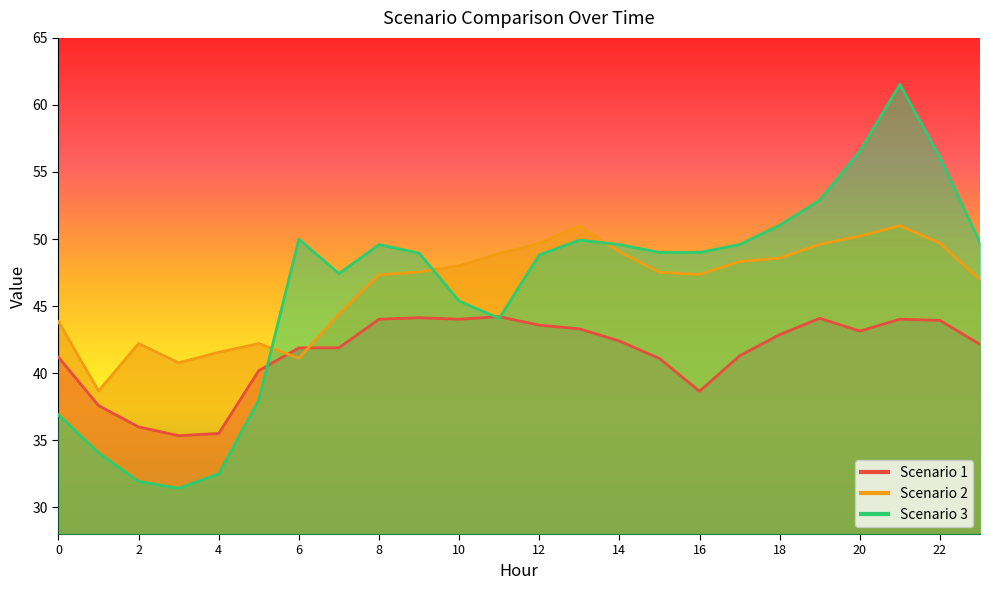

At 8, list the series in order from smallest to largest.

Scenario 1, Scenario 2, Scenario 3